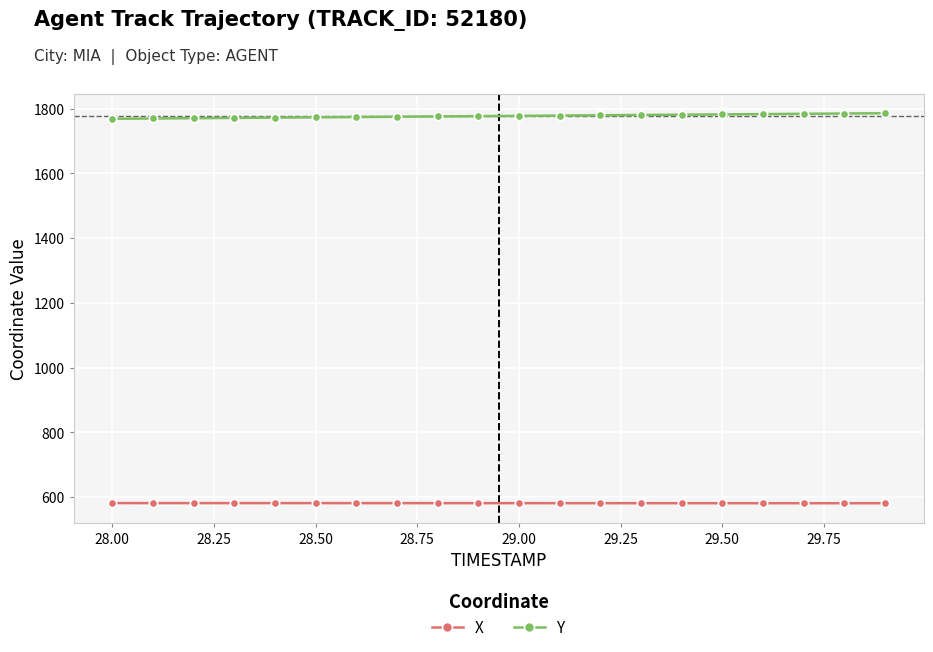

Rank the series by their maximum value, from highest to lowest.

Y, X